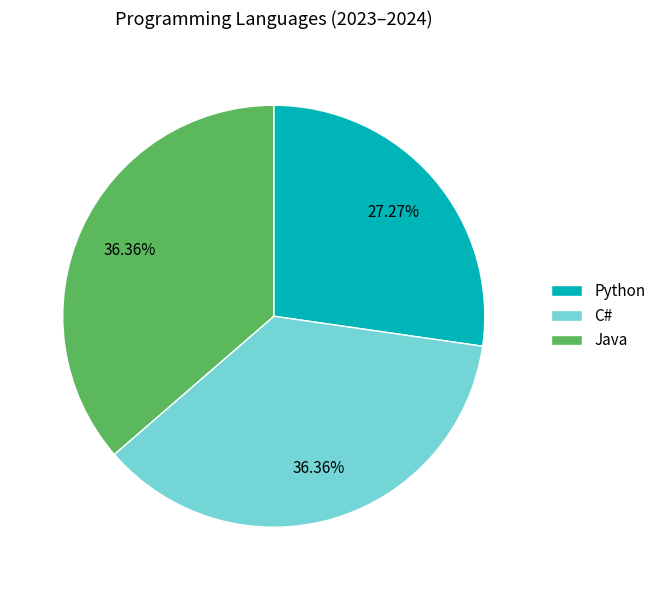

What is the smallest slice in the pie chart?

Python